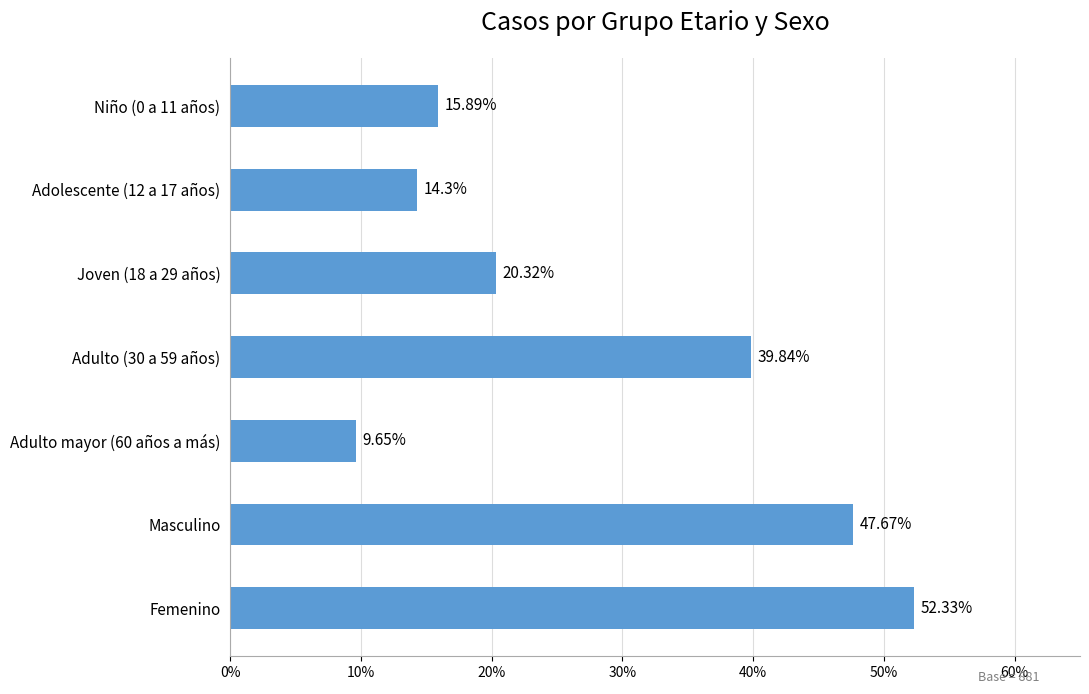

Rank the categories by value from highest to lowest.

Femenino, Masculino, Adulto (30 a 59 años), Joven (18 a 29 años), Niño (0 a 11 años), Adolescente (12 a 17 años), Adulto mayor (60 años a más)